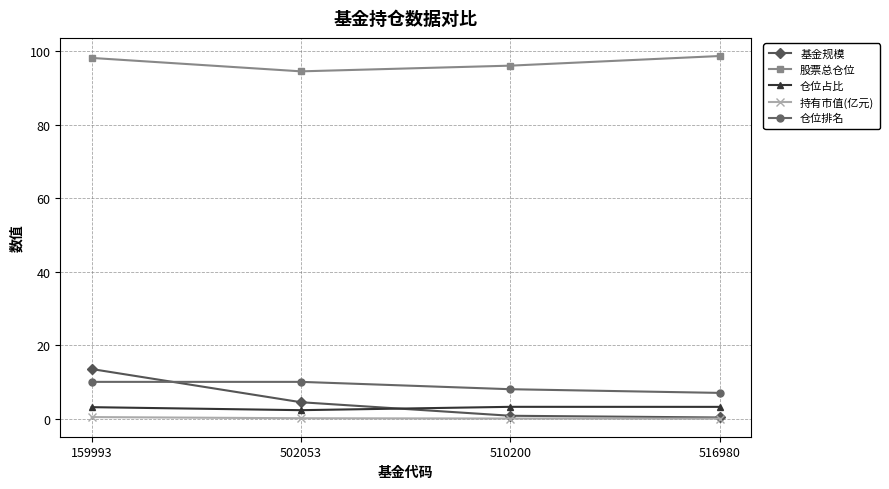

True or false: 仓位占比 and 仓位排名 intersect in this chart.

False